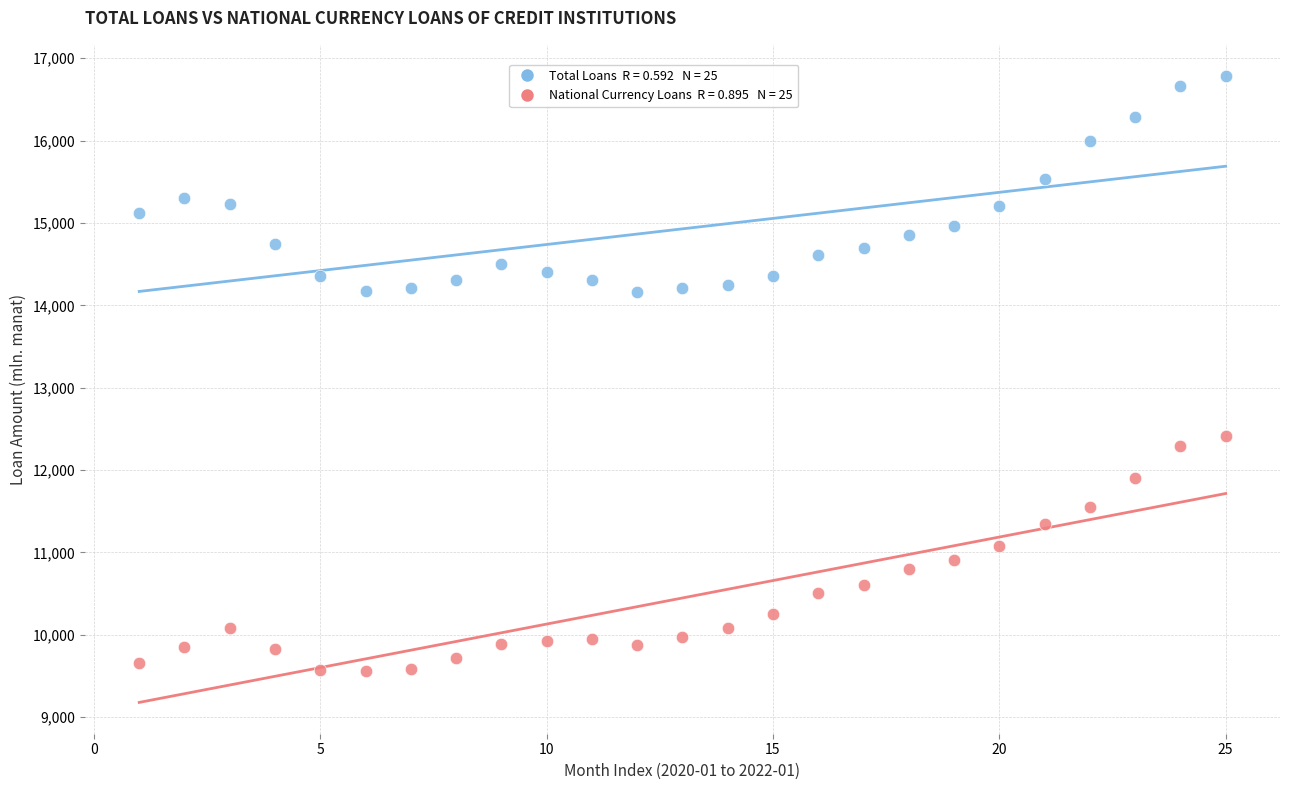

Across all data points, what is the range of X values (max minus min)?

24.0